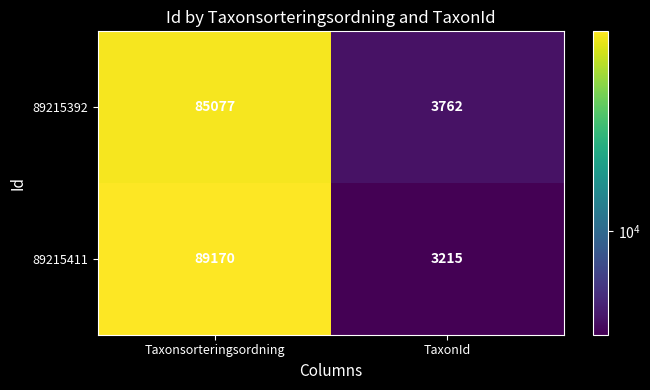

Which series has the largest total across all categories?

89215411